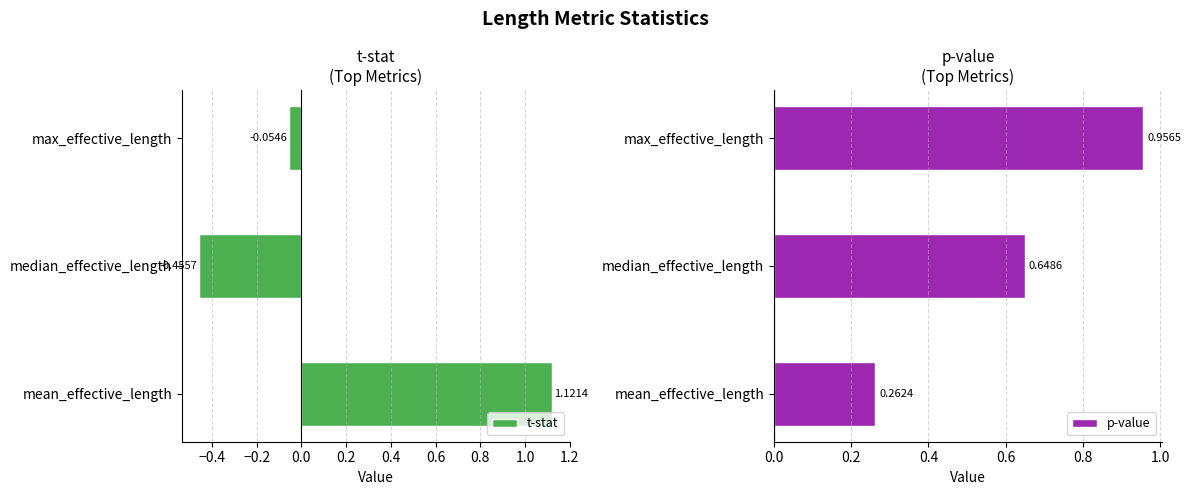

Which category has the highest value in the t-stat series?

mean_effective_length